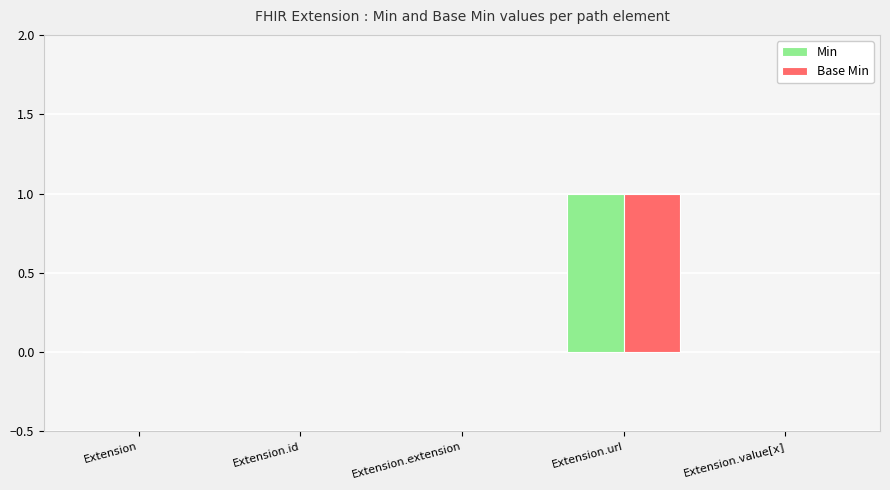

The value of Base Min at Extension is 1. True or false?

False